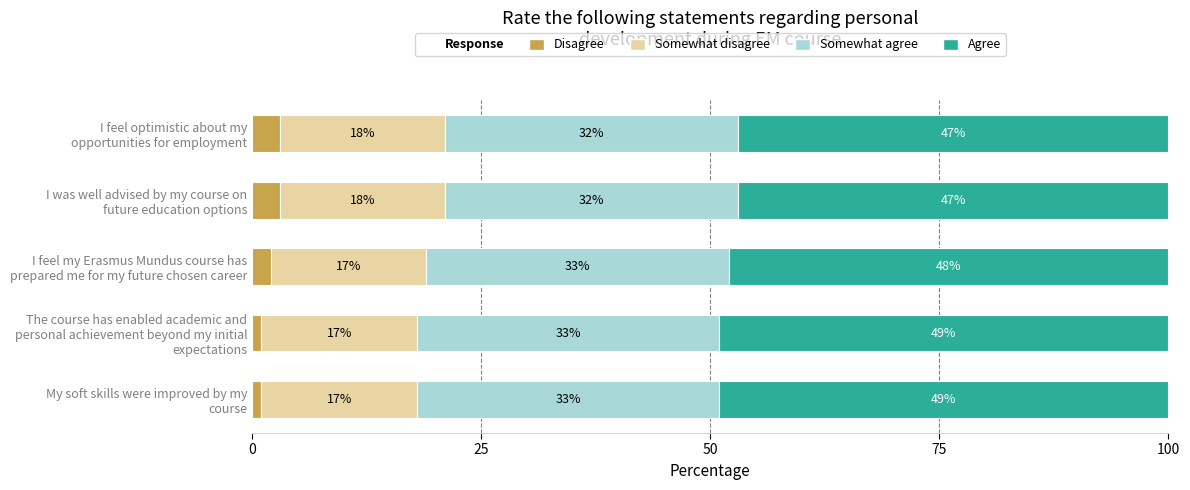

Count the Disagree values in the range 1 to 3.

5